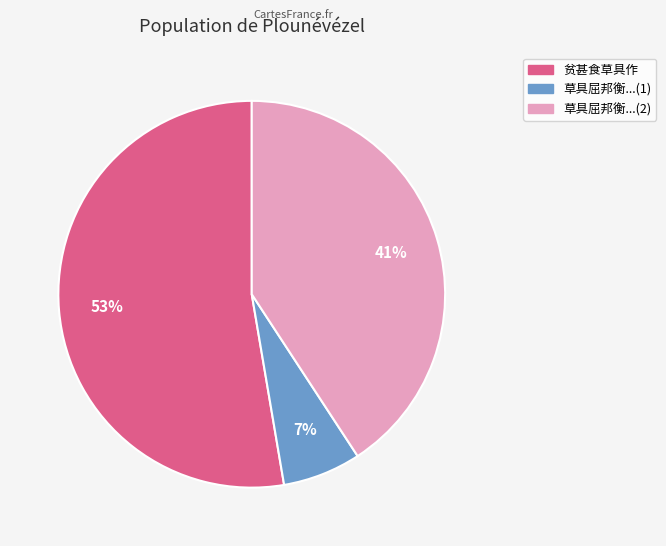

To the nearest percent, what is the difference between the largest and smallest slice percentages?

46%